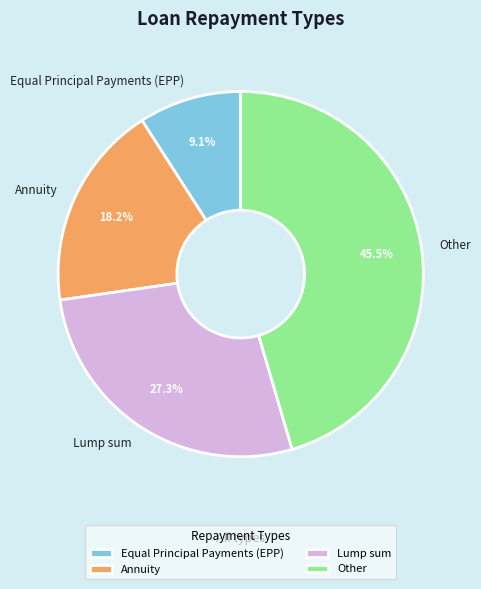

Rank the categories by value from highest to lowest.

Other, Lump sum, Annuity, Equal Principal Payments (EPP)